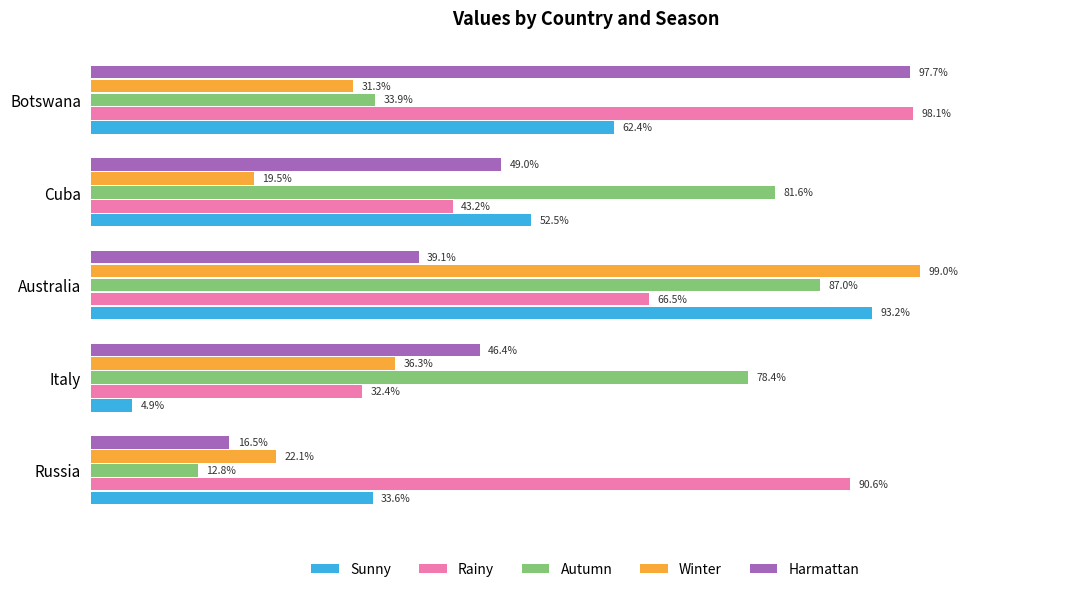

What is the value of the Autumn bar at the 4th from the left?

0.8